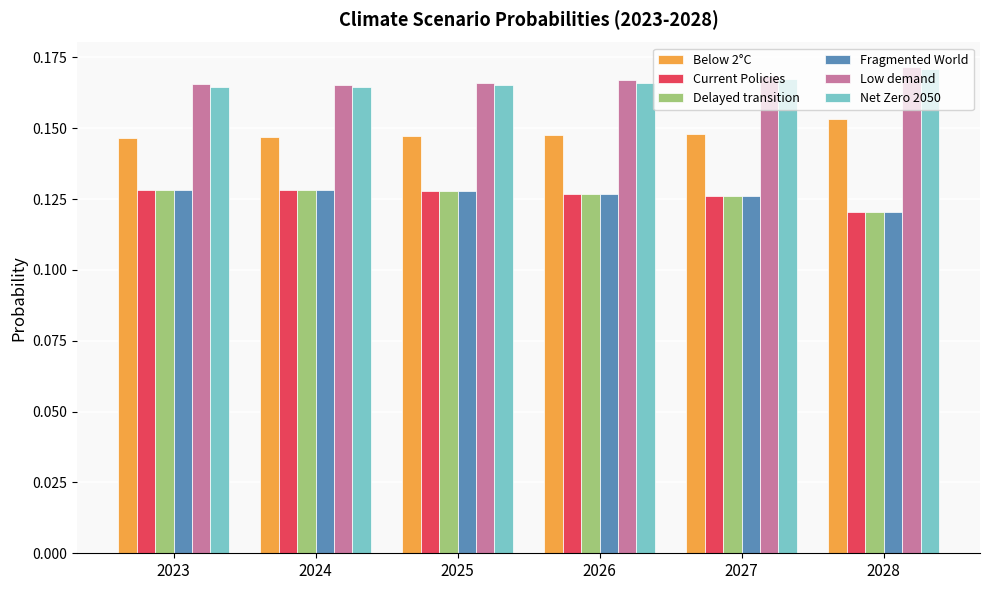

Which category has the highest value across all series?

2028